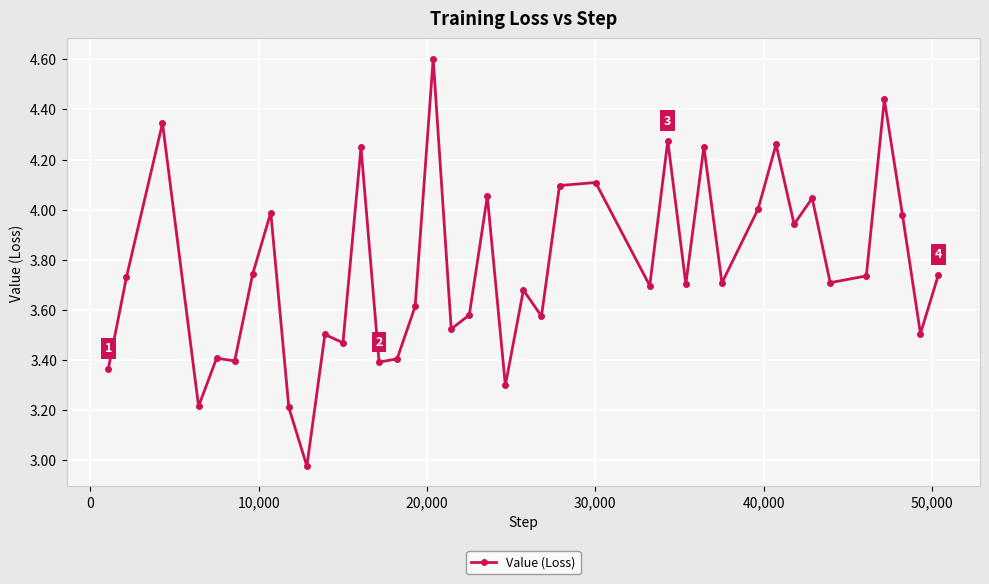

Does the chart have visible grid lines?

Yes